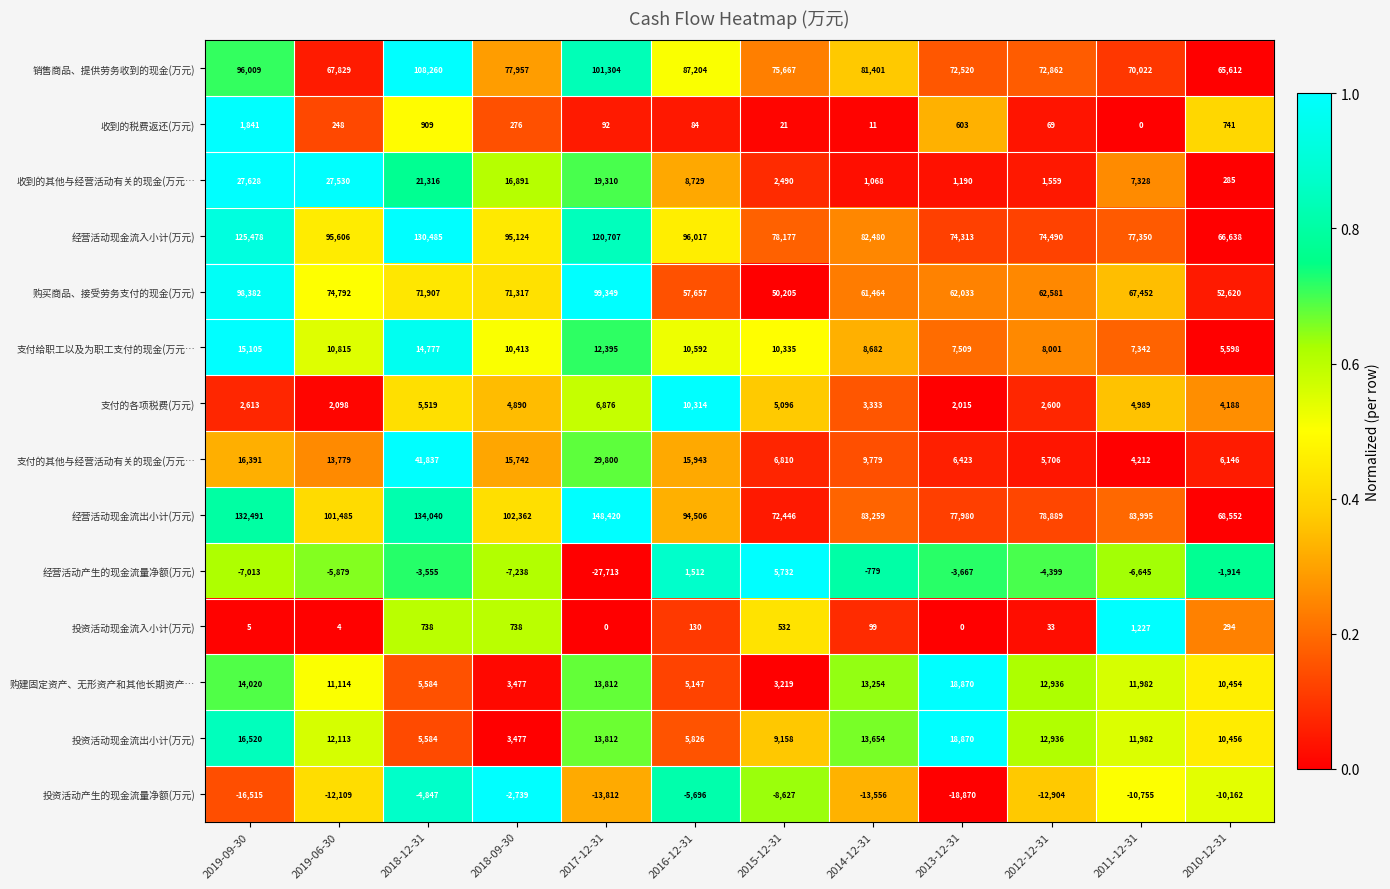

What is the maximum value shown in the chart?

148420